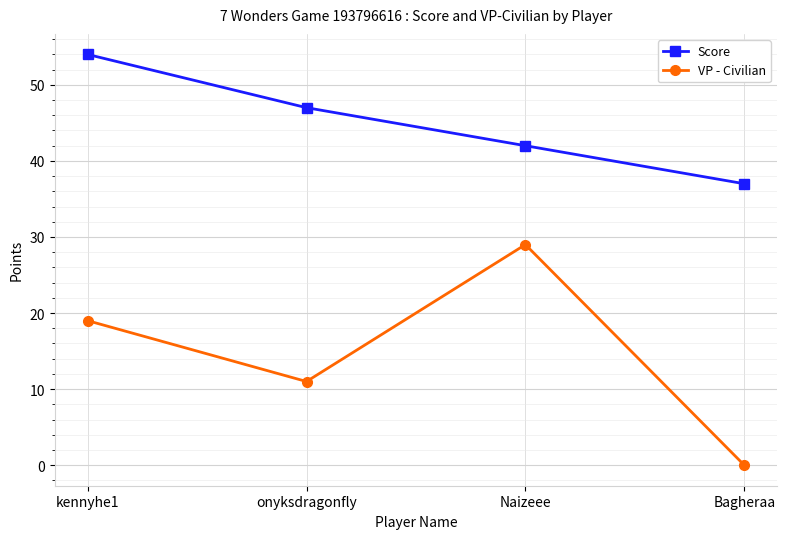

At how many categories does at least one series exceed 21?

4